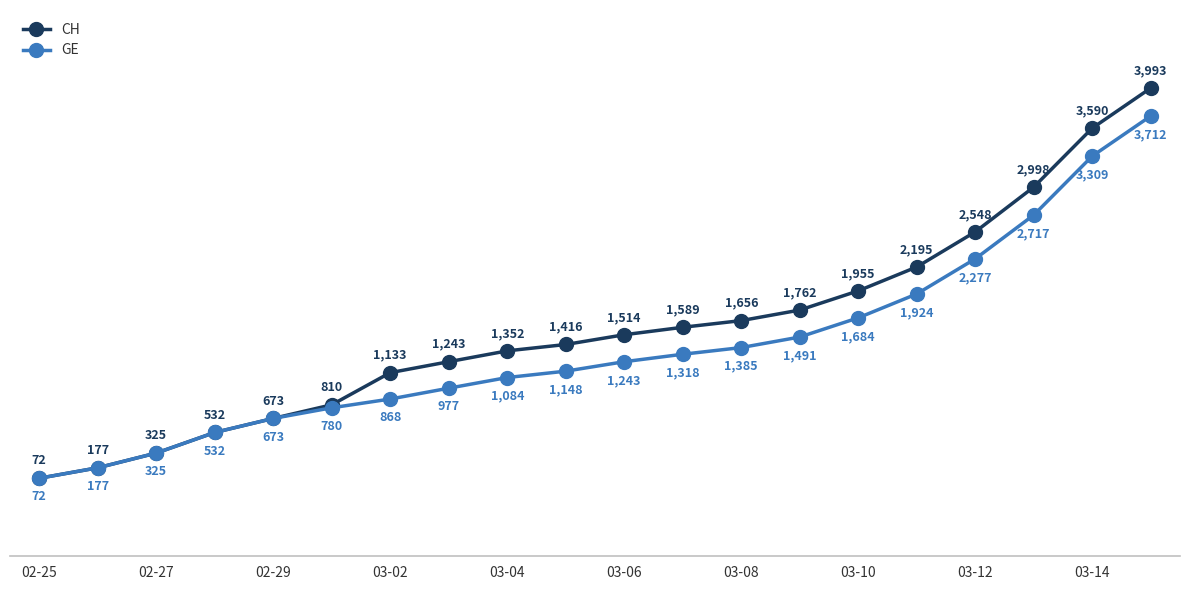

Which series has the largest total across all categories?

CH